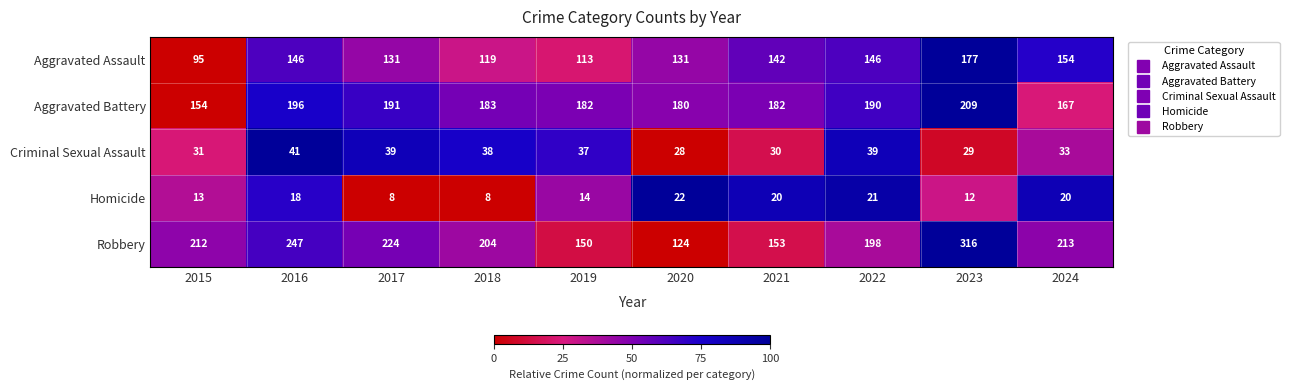

List the series in order of their peak value, highest first.

Robbery, Aggravated Battery, Aggravated Assault, Criminal Sexual Assault, Homicide